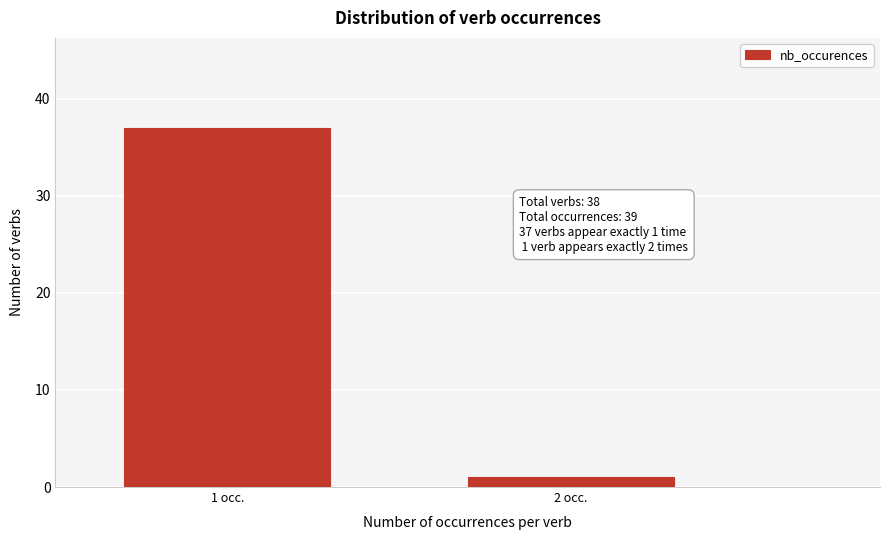

Reading left to right, extract all data points from this chart.

37	1